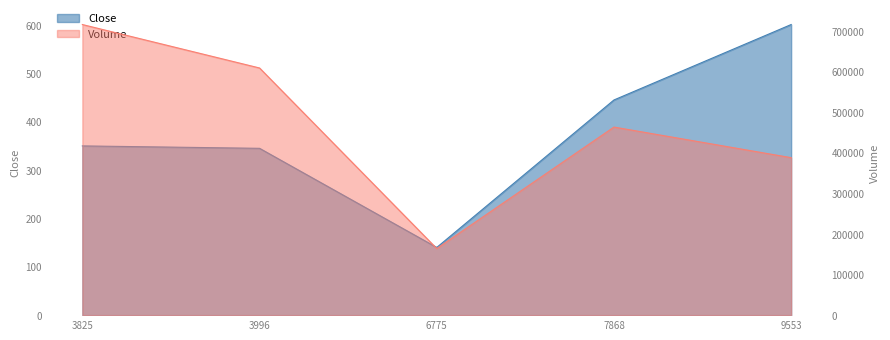

True or false: Close and Volume cross at least once.

False